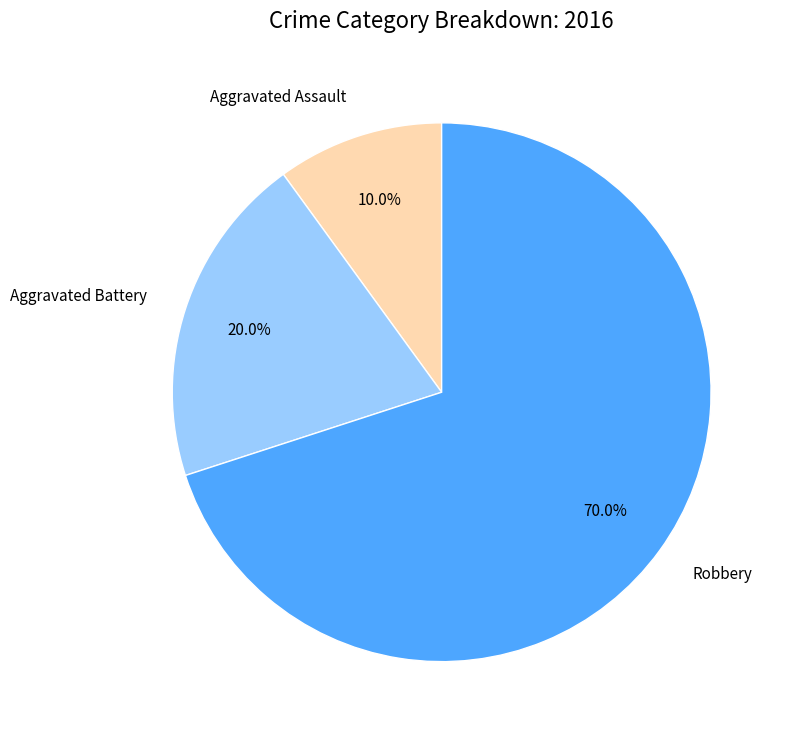

Which slice is the largest?

Robbery